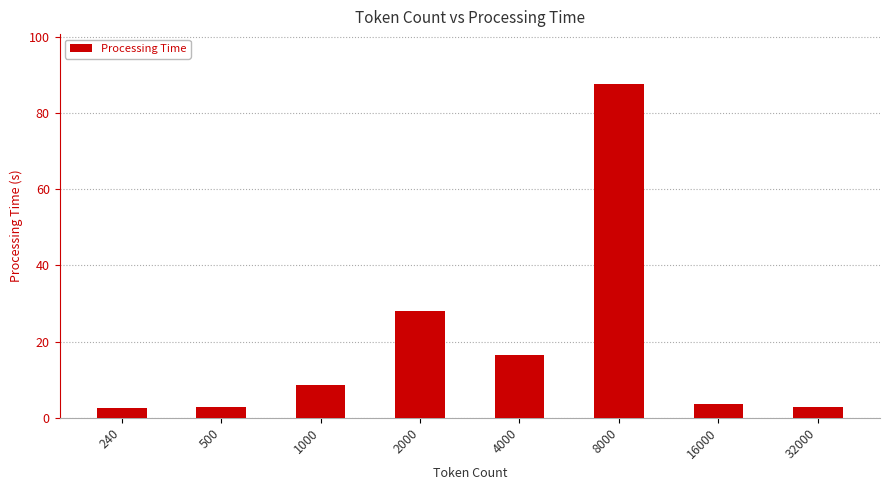

How many series are shown in this chart?

1